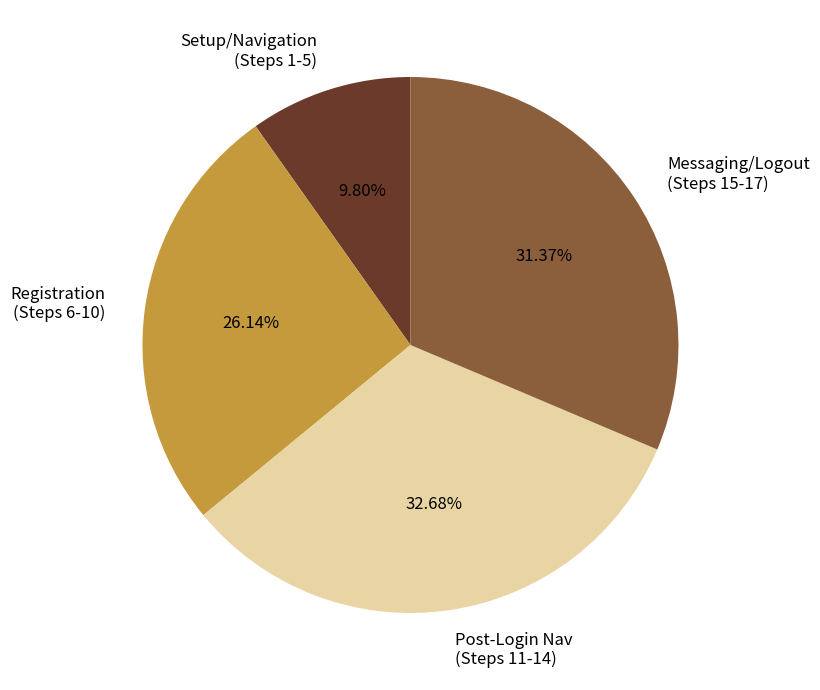

Combined, do Setup/Navigation (Steps 1-5) and Messaging/Logout (Steps 15-17) account for over 50%?

No